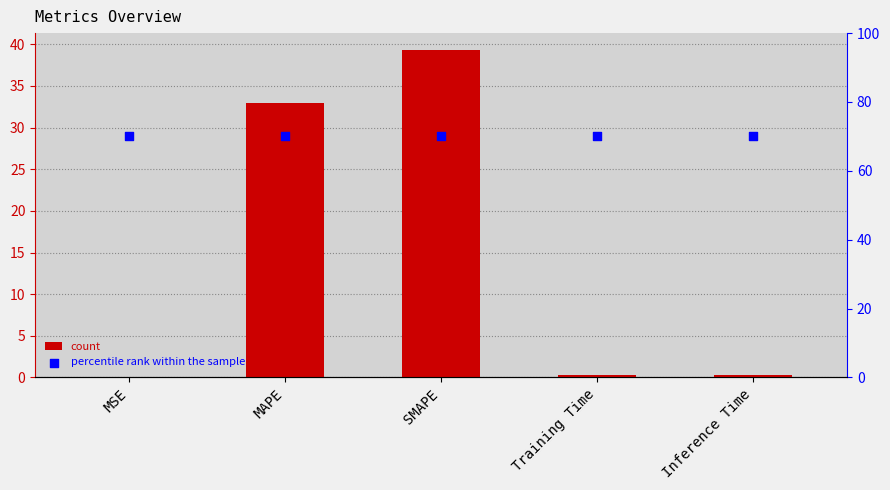

Which series has the largest Y range (max minus min)?

col_1